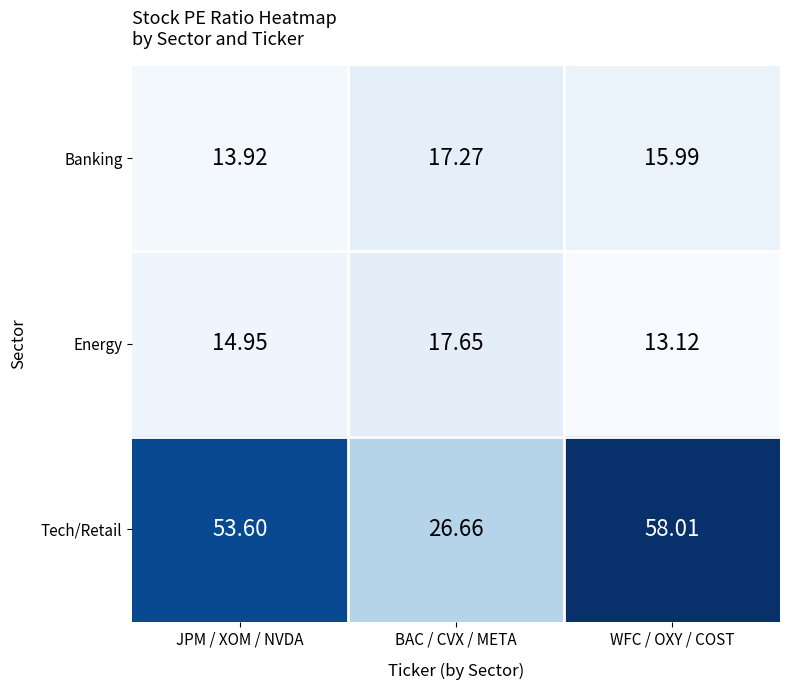

Which series has the widest spread of values?

Tech/Retail